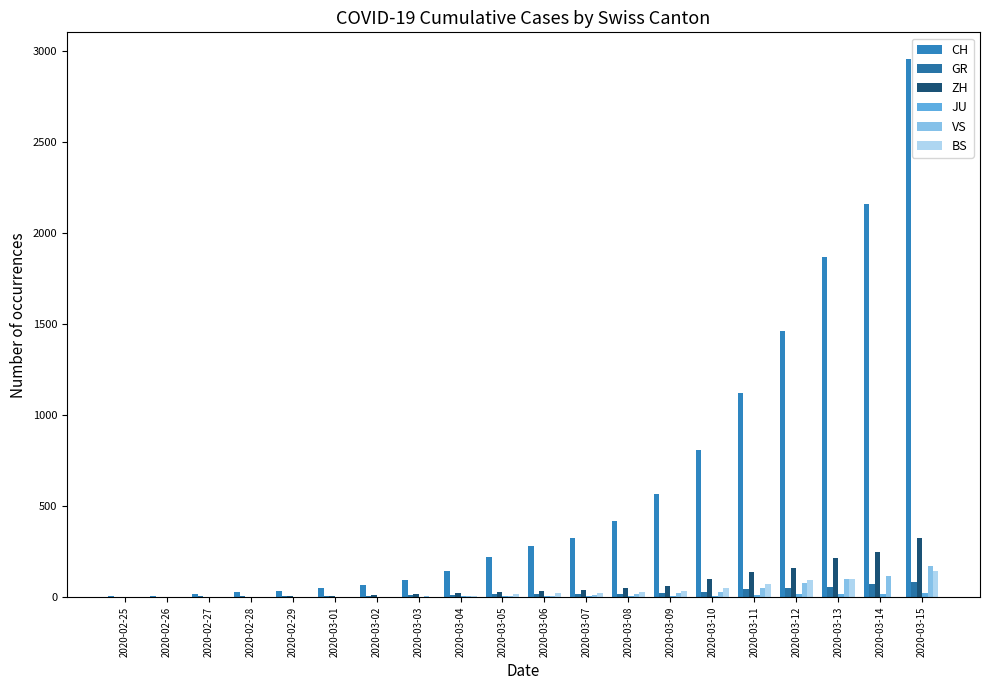

Does the chart contain stacked bars?

No